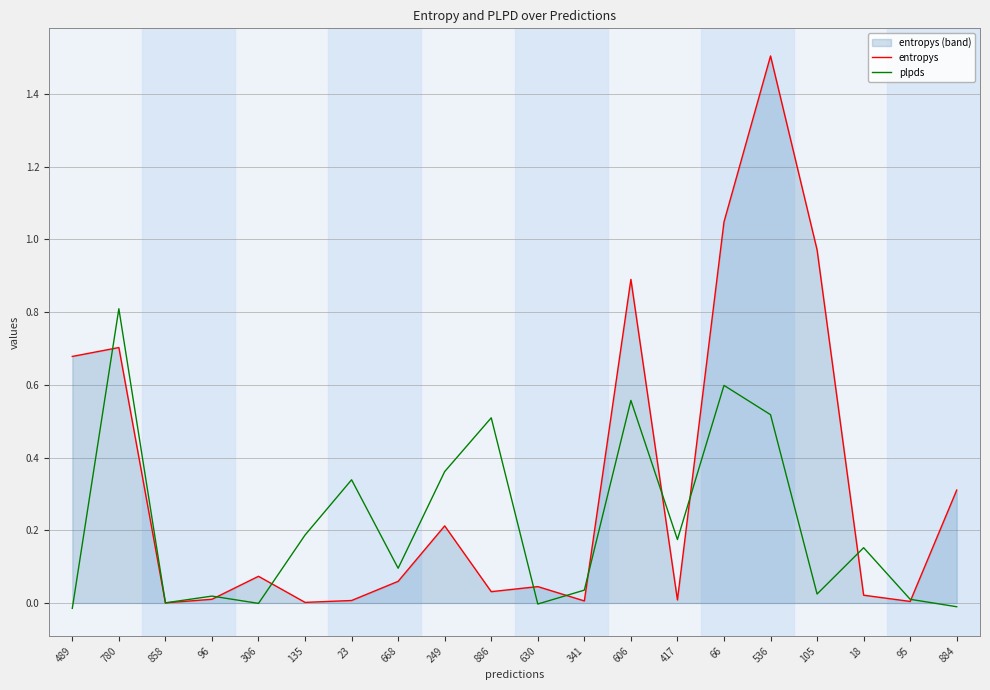

What is the highest value of the entropys series?

1.5